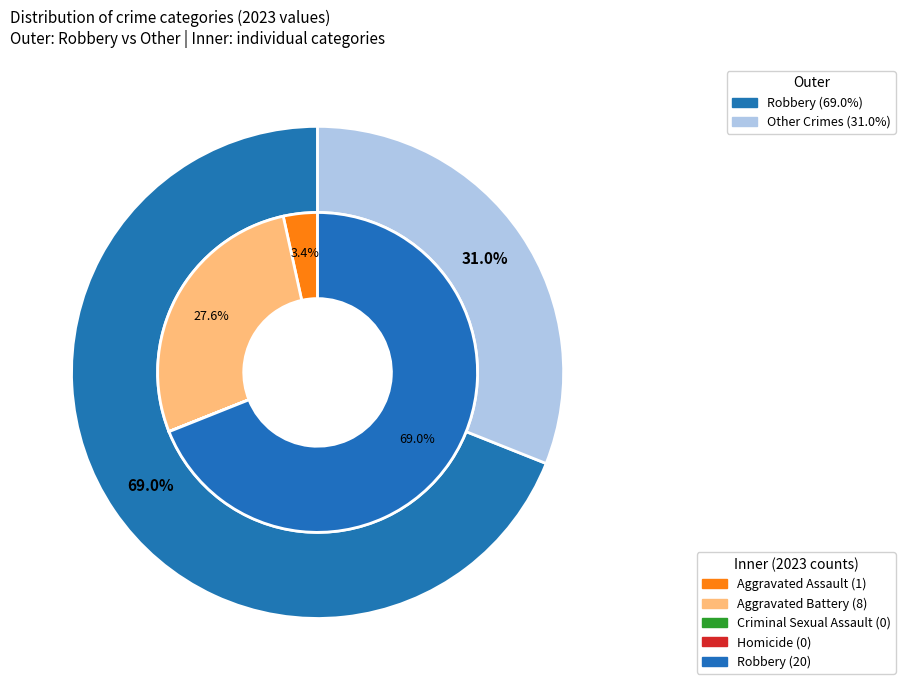

Is values_2023 the majority of the pie?

No